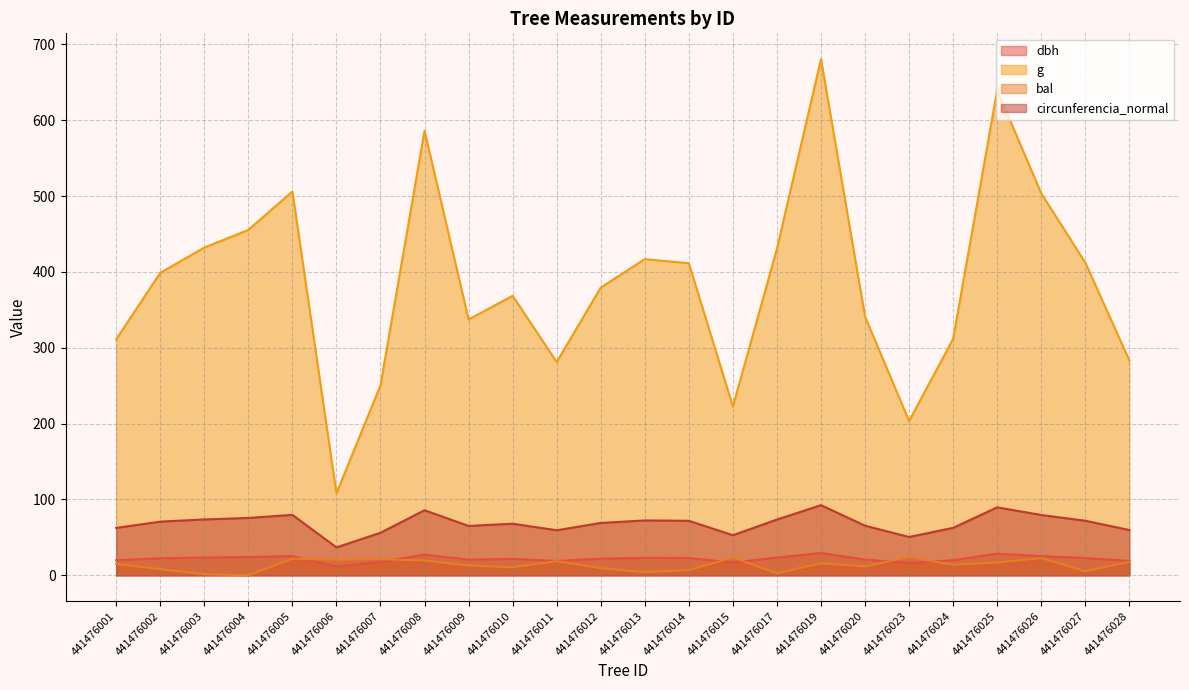

How many values in the circunferencia_normal series exceed 70?

12